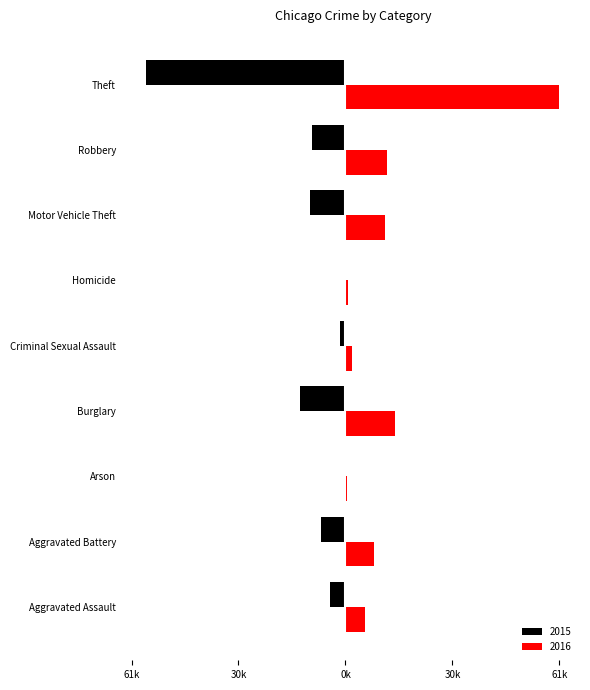

What are all the series names shown in the legend?

2015, 2016